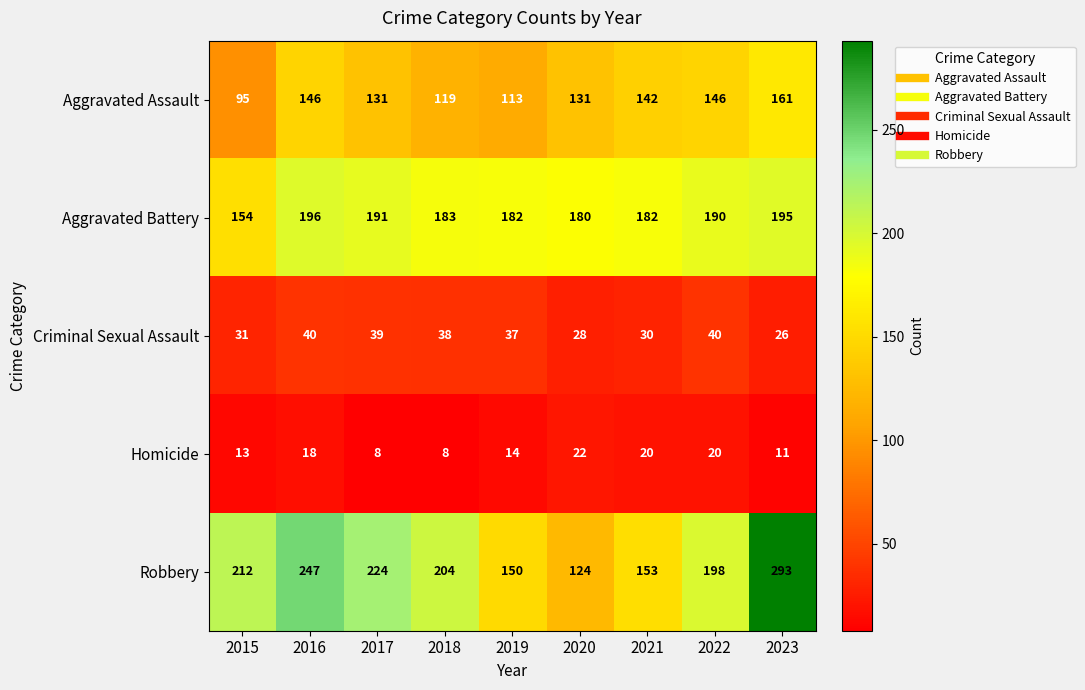

What is the sum of all Criminal Sexual Assault values?

309